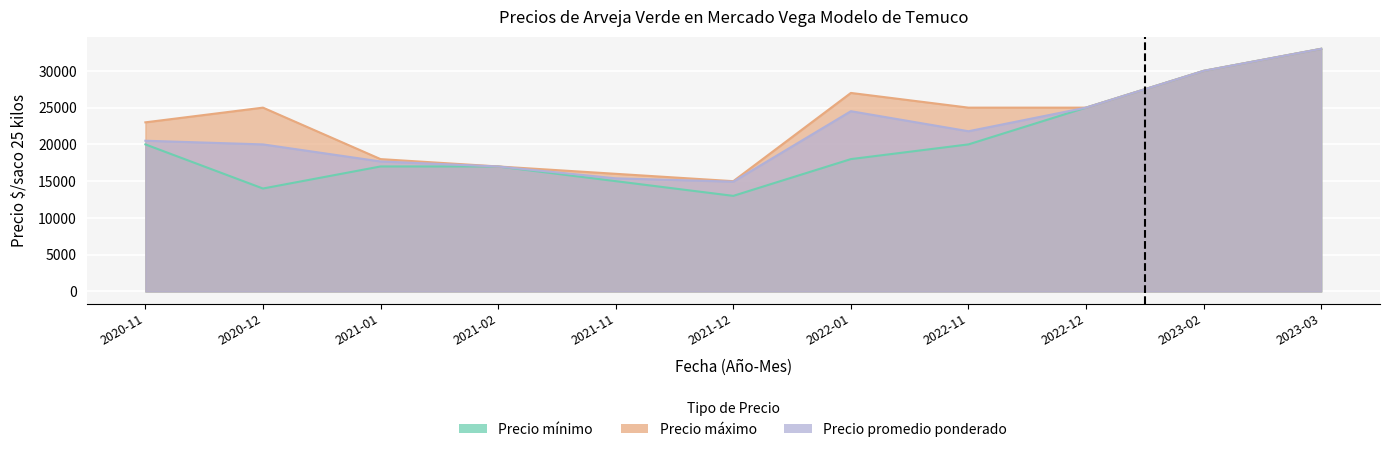

In Precio máximo, how many points are lower than both neighbors (excluding endpoints)?

1